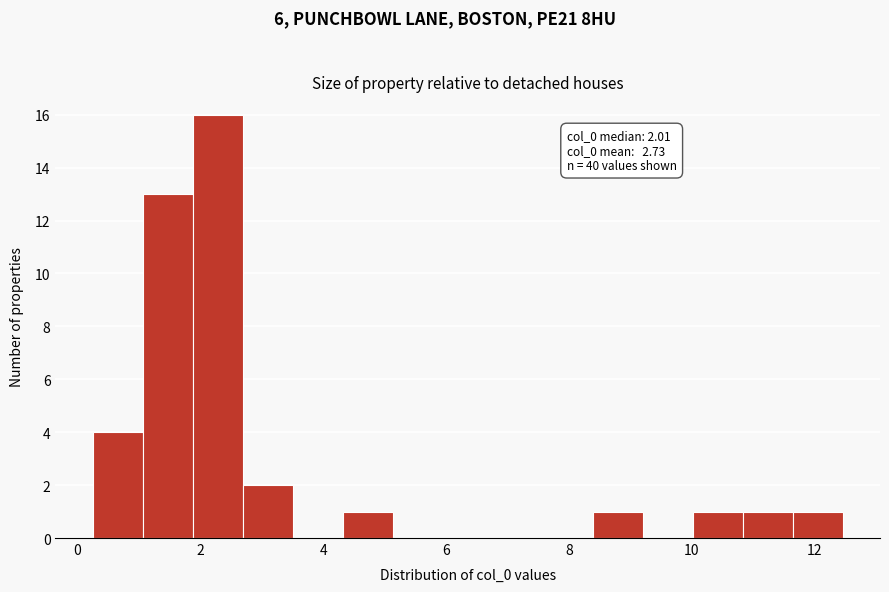

Which range on the x-axis has the tallest bar?

1.8 to 2.6